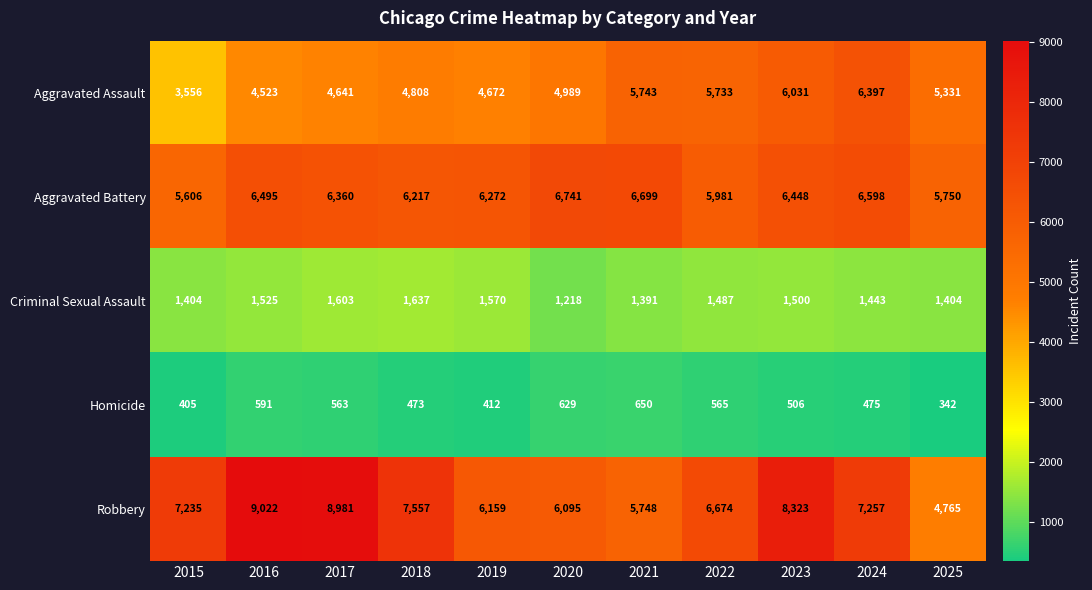

Which label corresponds to the smallest value in the chart?

2025